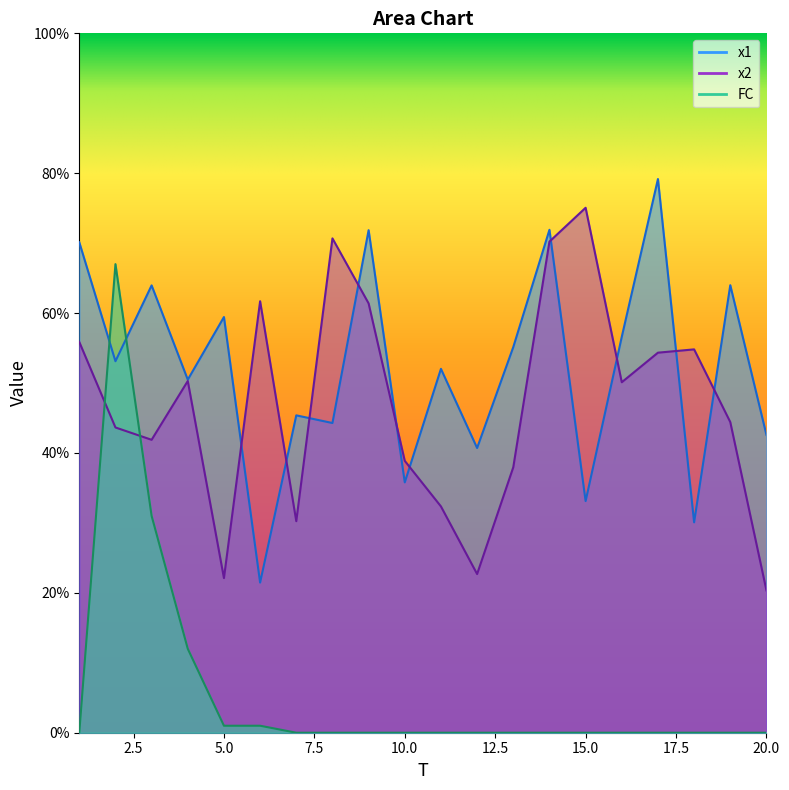

Reading left to right, extract all data points from this chart.

x1: 70.1	53.1	64.0	50.5	59.4	21.5	45.4	44.3	71.9	35.8	52.0	40.7	55.1	71.9	33.1	56.6	79.2	30.1	64.0	42.6
x2: 55.9	43.6	41.9	50.3	22.1	61.7	30.2	70.7	61.4	38.9	32.4	22.7	38.0	70.2	75.1	50.1	54.3	54.8	44.4	20.3
FC: 0.0	67.0	31.0	12.0	1.0	1.0	0.0	0.0	0.0	0.0	0.0	0.0	0.0	0.0	0.0	0.0	0.0	0.0	0.0	0.0